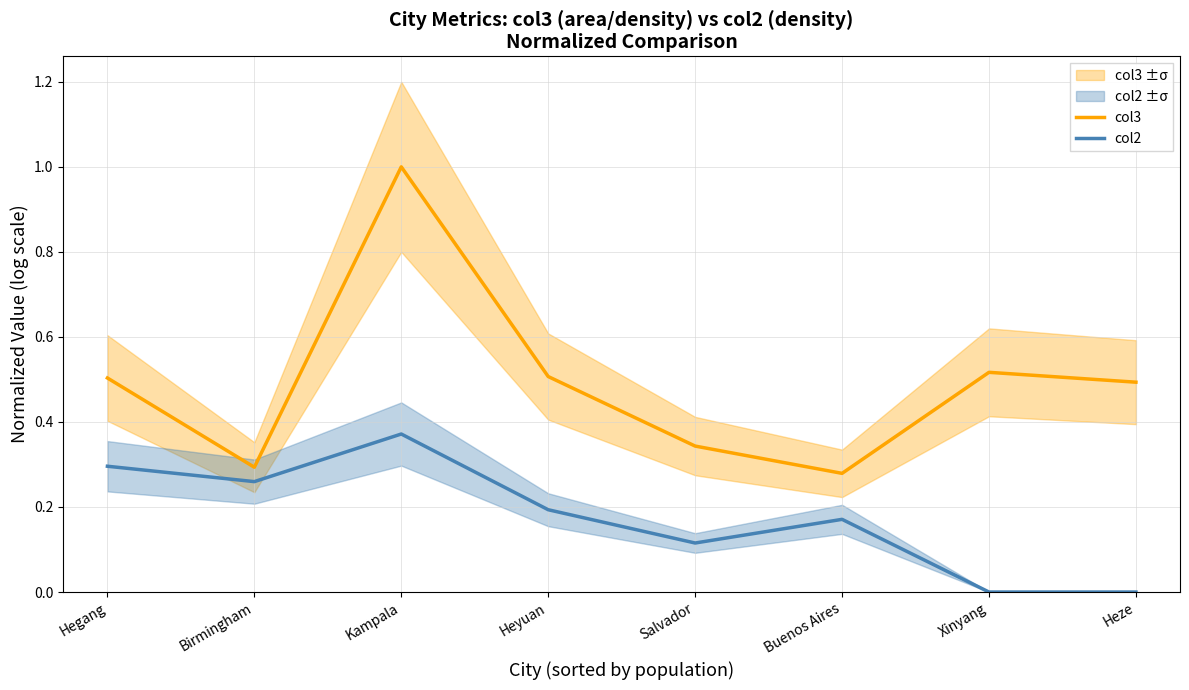

Rank the categories by col3 value from lowest to highest.

Buenos Aires, Birmingham, Salvador, Heze, Hegang, Heyuan, Xinyang, Kampala